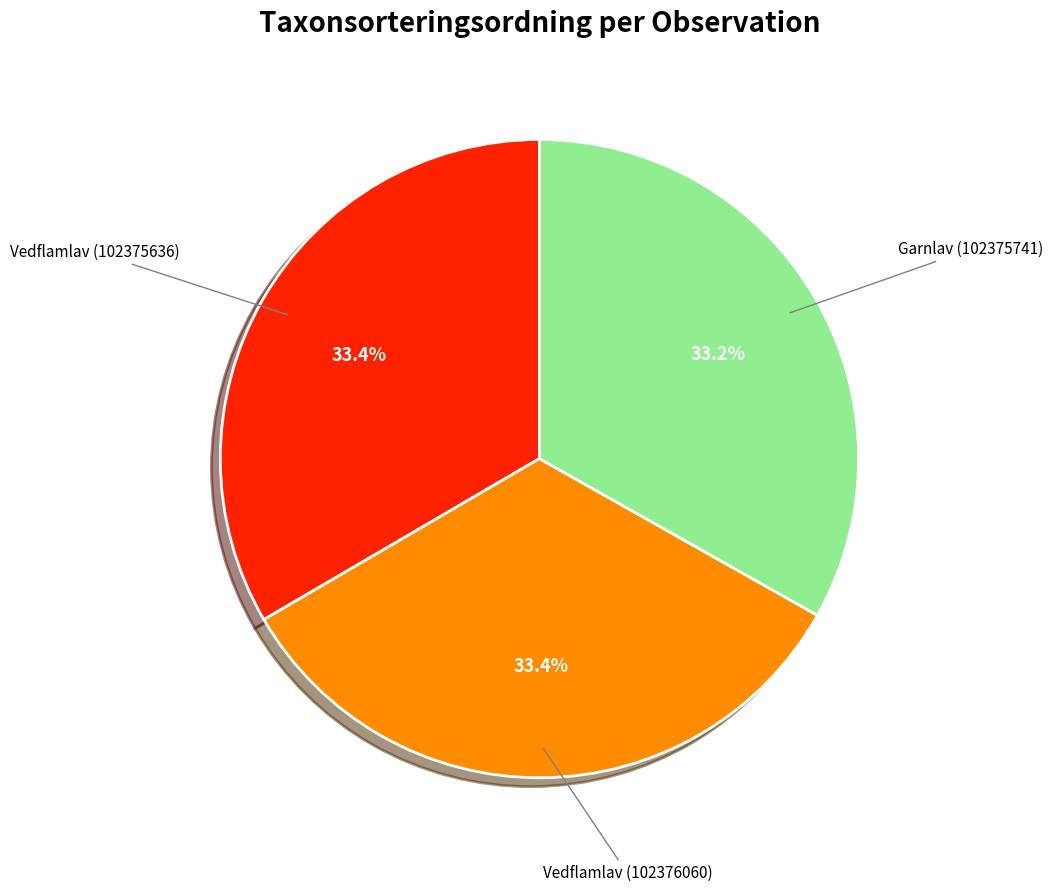

What percentage do Vedflamlav (102375636) and Garnlav (102375741) together represent?

66.6%